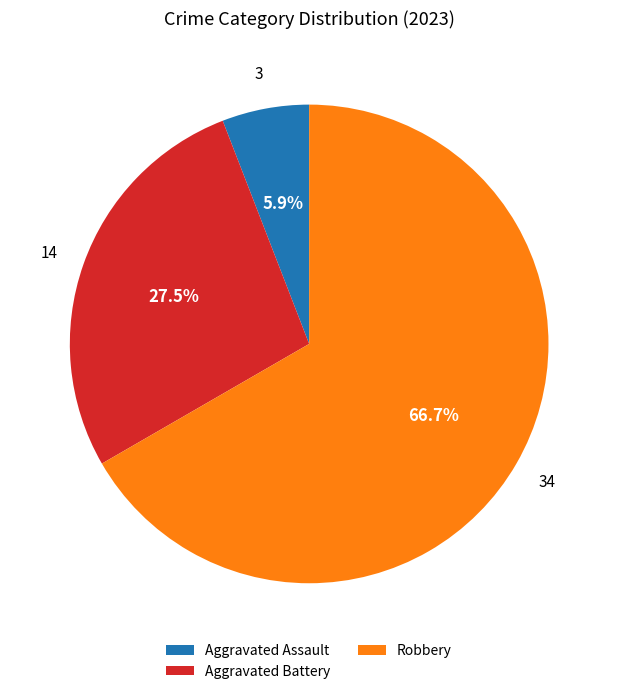

Is the sum of Aggravated Assault and Aggravated Battery greater than half?

No